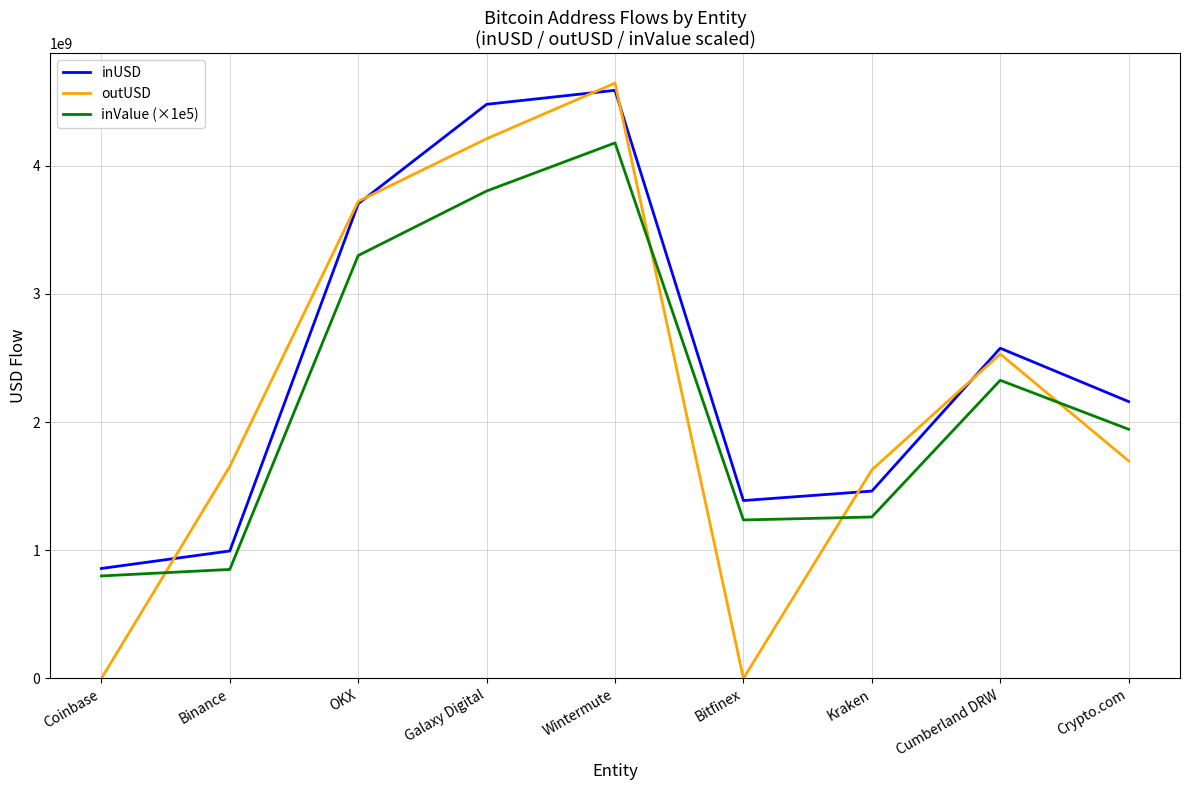

At which label does inUSD reach its minimum?

Coinbase